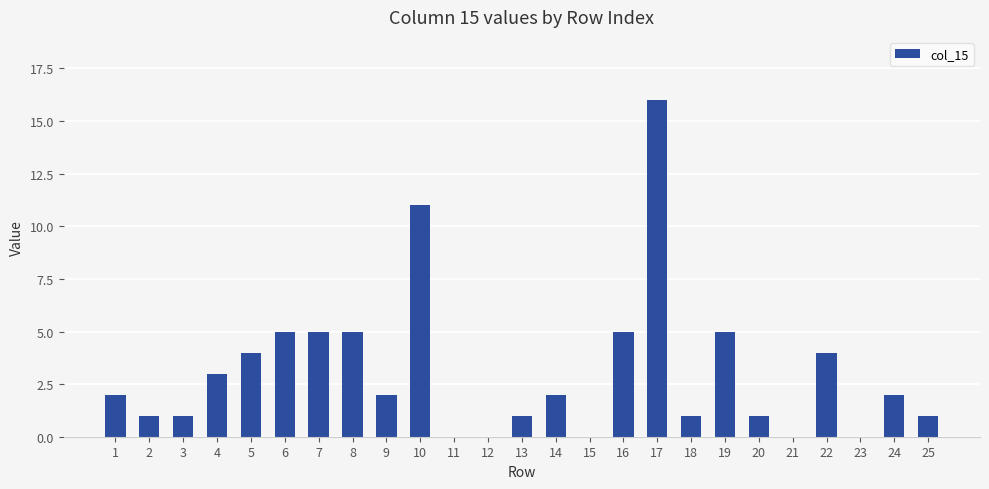

Reading right to left, what are all the values shown in this chart?

1	2	0	4	0	1	5	1	16	5	0	2	1	0	0	11	2	5	5	5	4	3	1	1	2